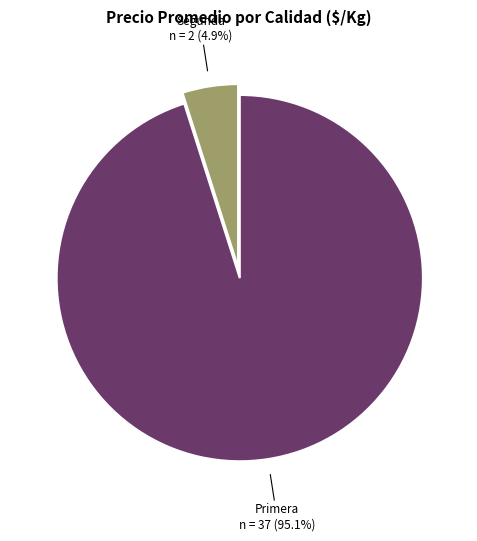

Rank the categories by value from highest to lowest.

Primera, Segunda